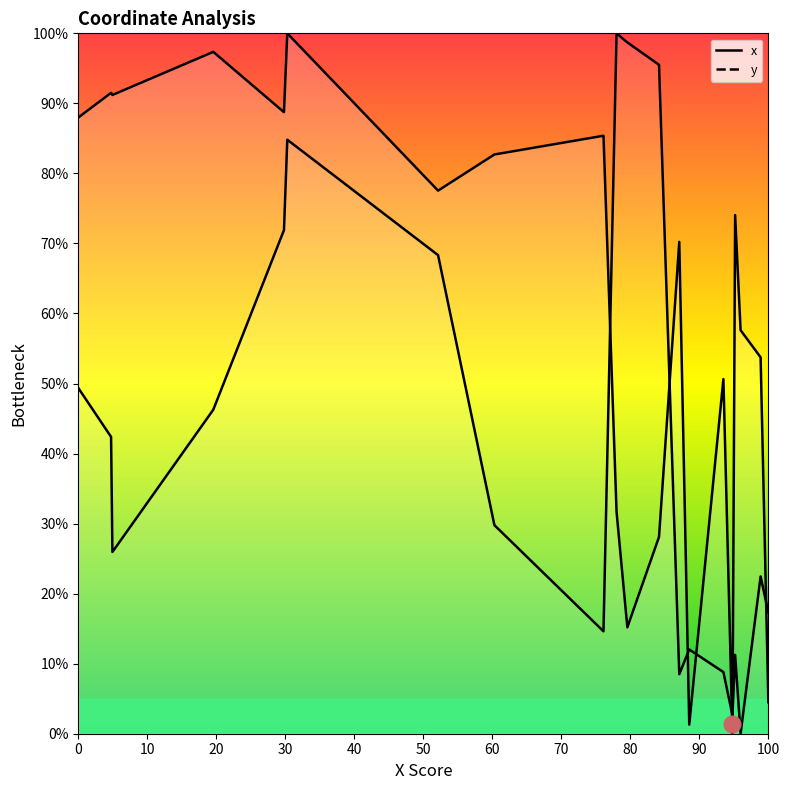

Which series has the largest total across all categories?

x_line